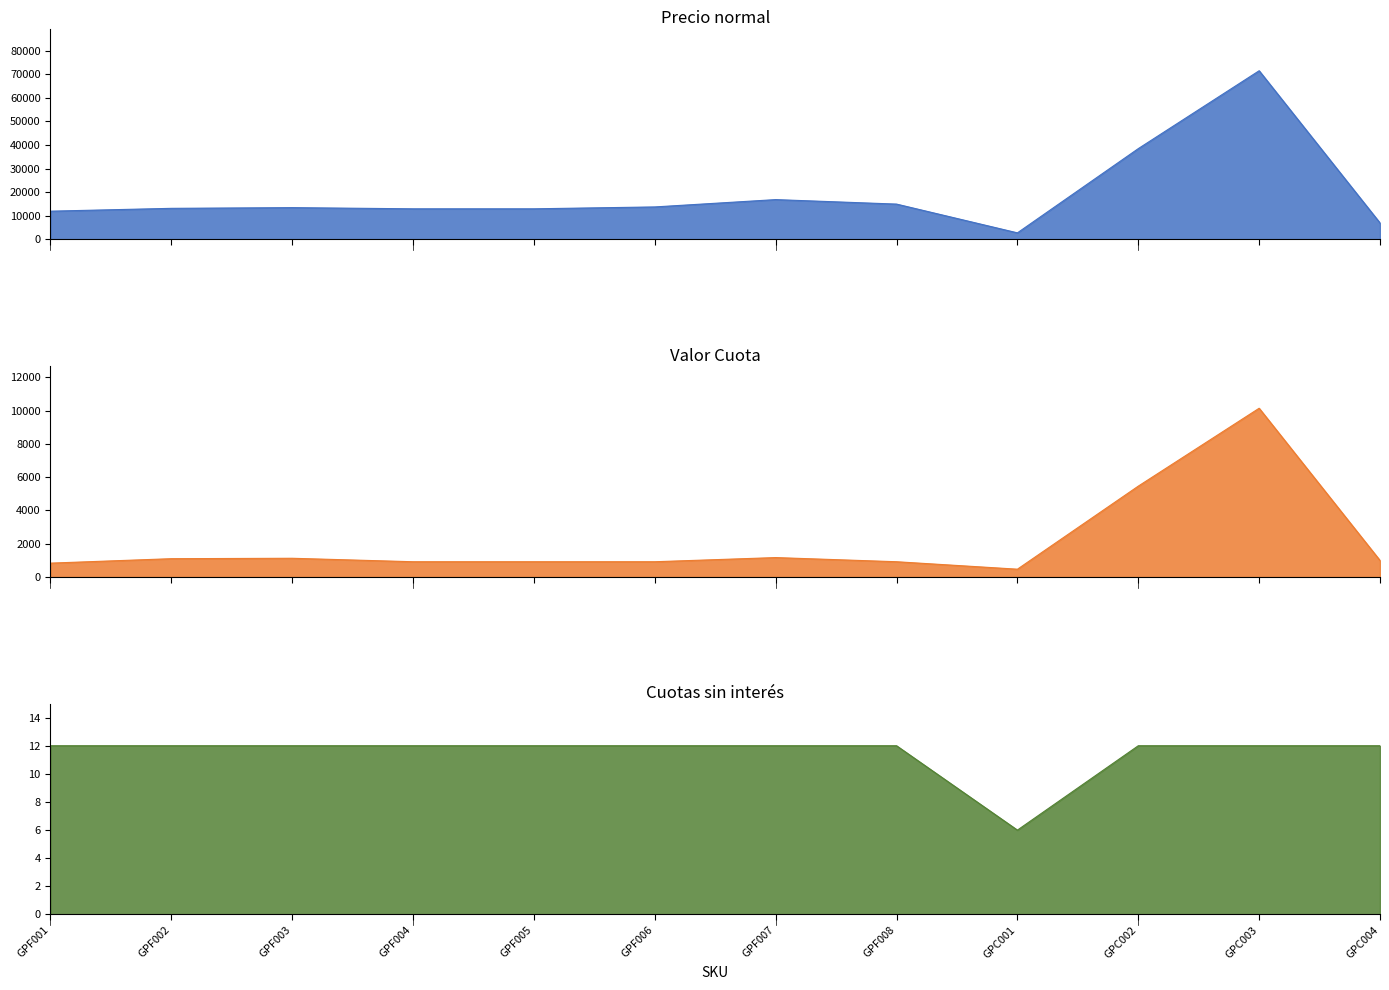

True or false: Cuotas sin interés and Valor Cuota intersect in this chart.

False